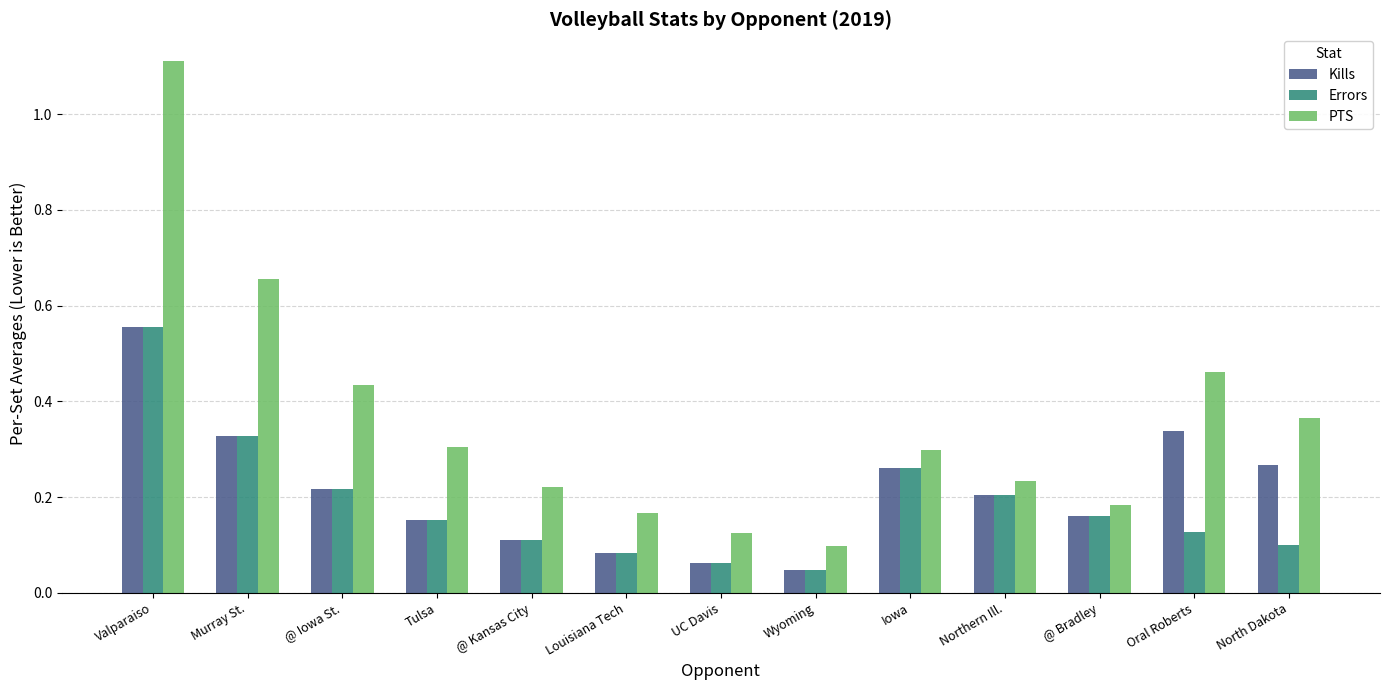

True or false: Errors has a value of 0.3 at Iowa.

True